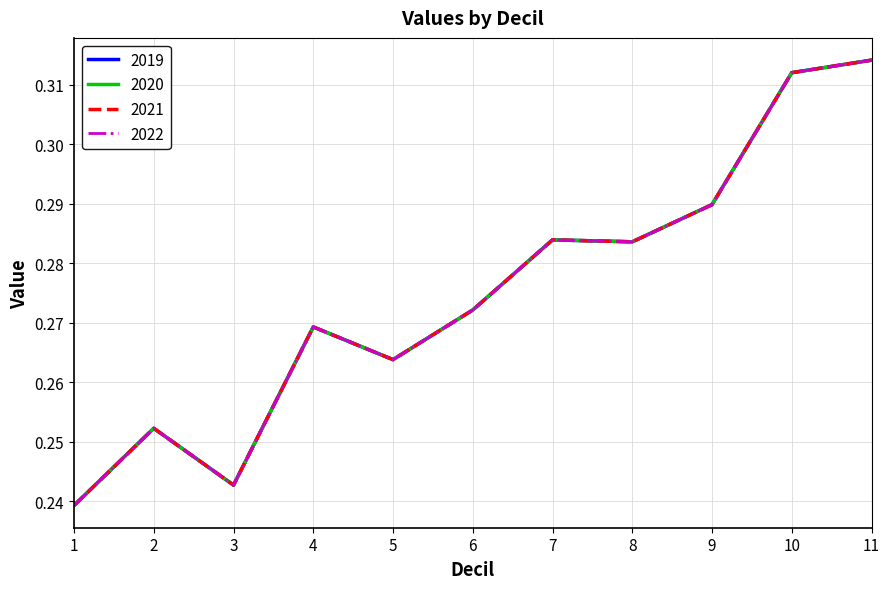

In 2019, how many points are higher than both neighbors (excluding endpoints)?

3